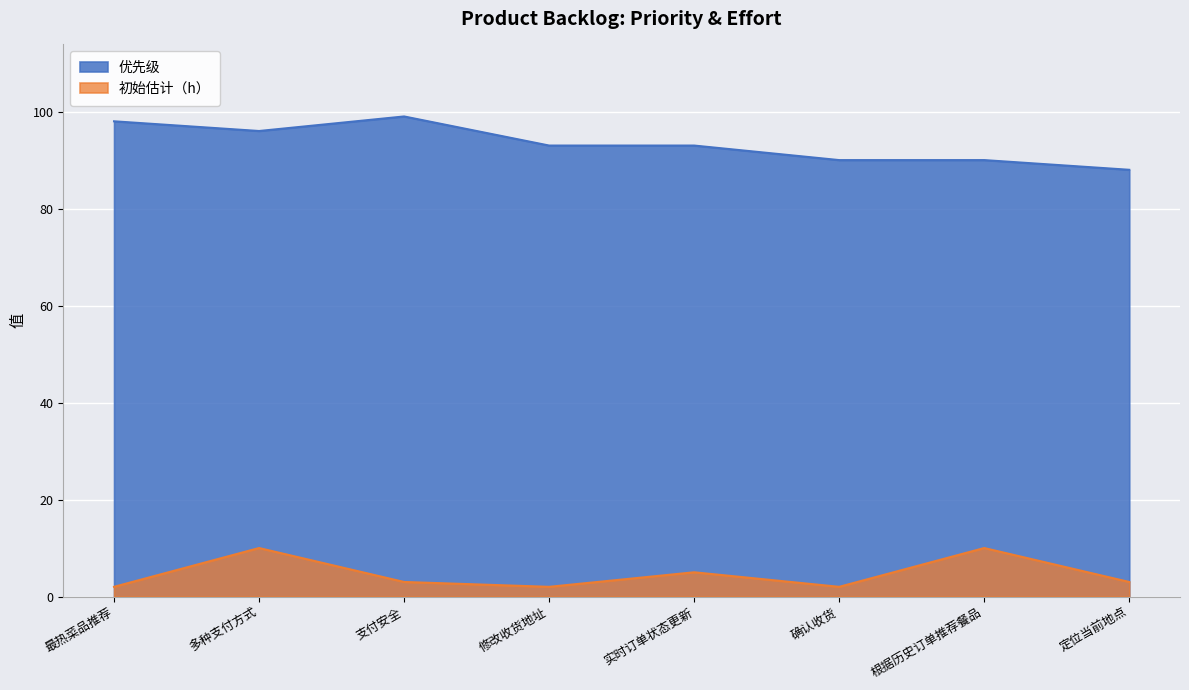

Rank the categories by 初始估计（h） value from lowest to highest.

最热菜品推荐, 修改收货地址, 确认收货, 支付安全, 定位当前地点, 实时订单状态更新, 多种支付方式, 根据历史订单推荐餐品